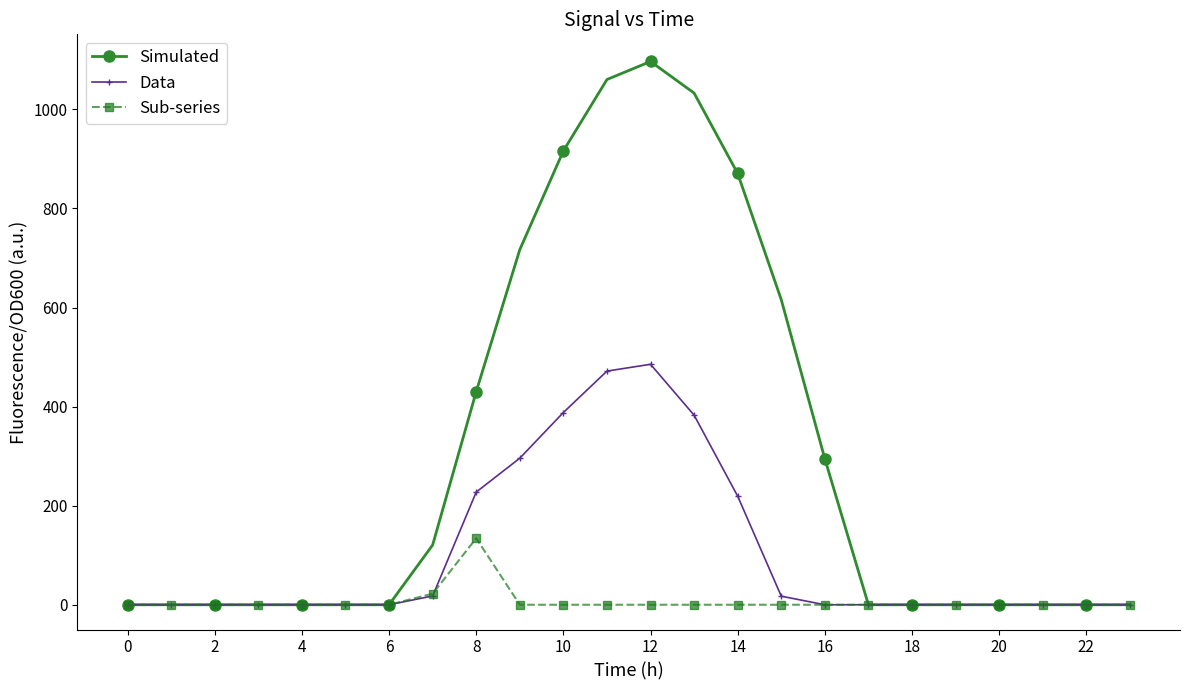

List the series in order of their peak value, highest first.

Simulated, Data, Sub-series